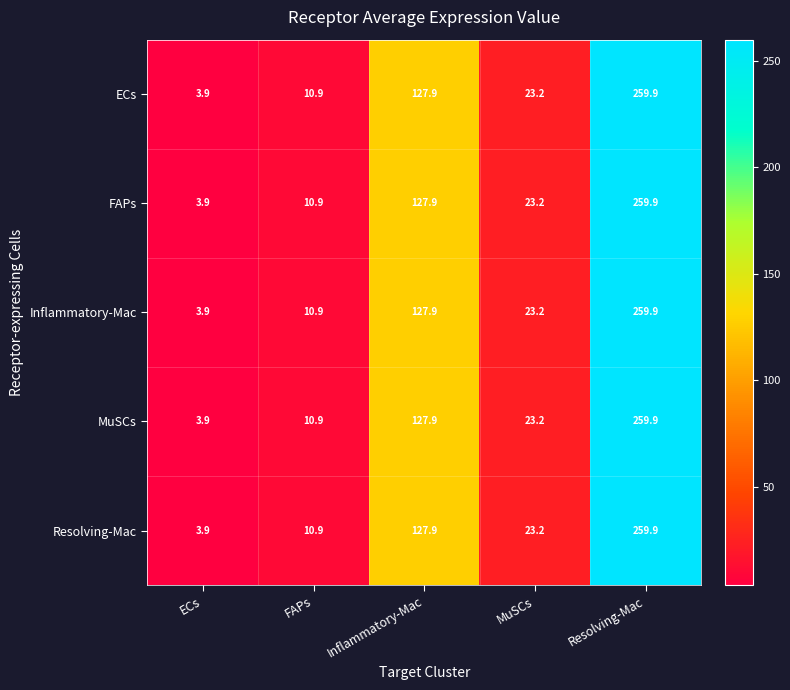

What is the greatest value displayed?

259.9